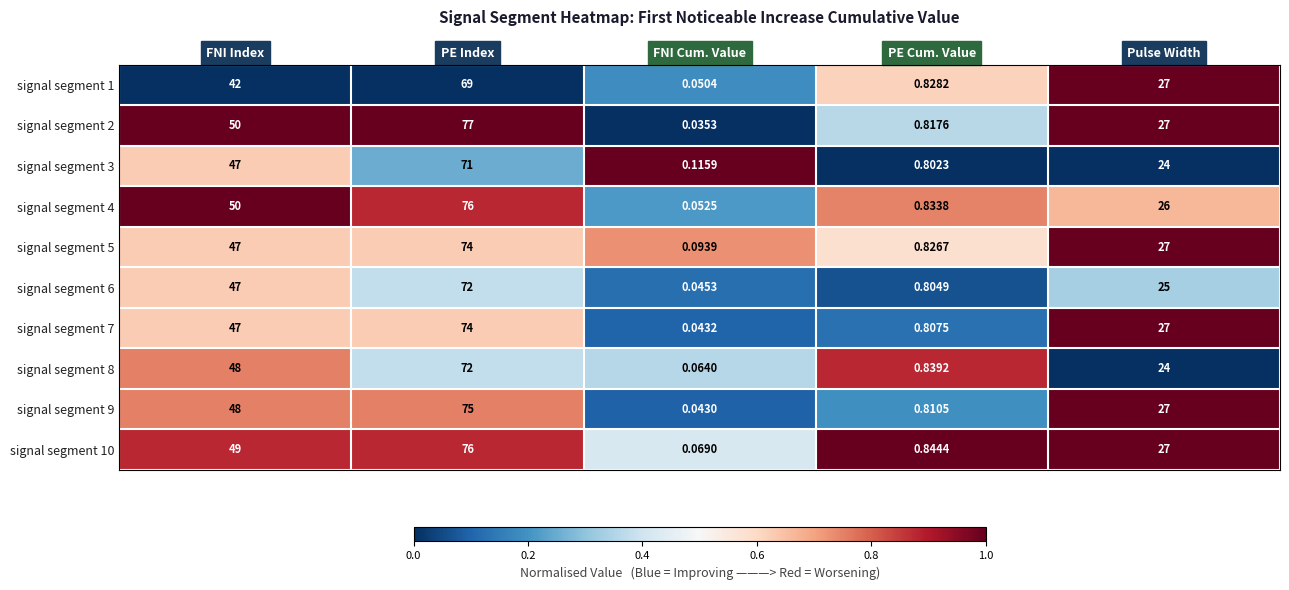

At which category is the sum across all series the highest?

PE Index